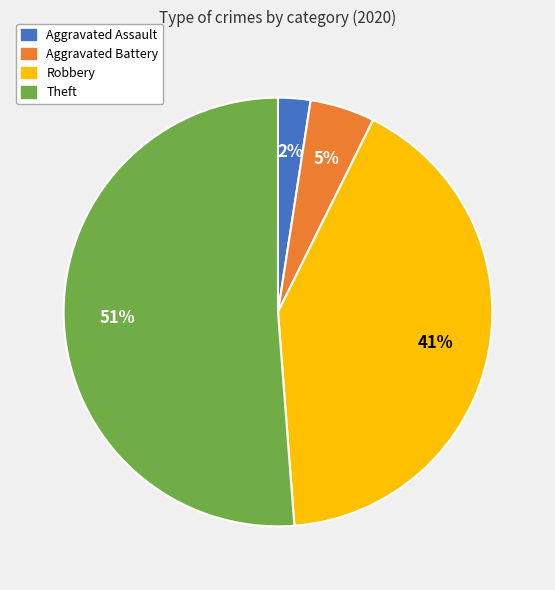

Between Aggravated Assault and Aggravated Battery, which is larger?

Aggravated Battery